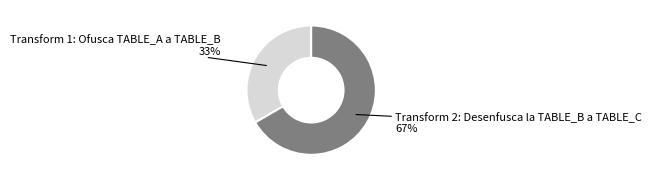

Is there a majority slice in this chart?

Yes